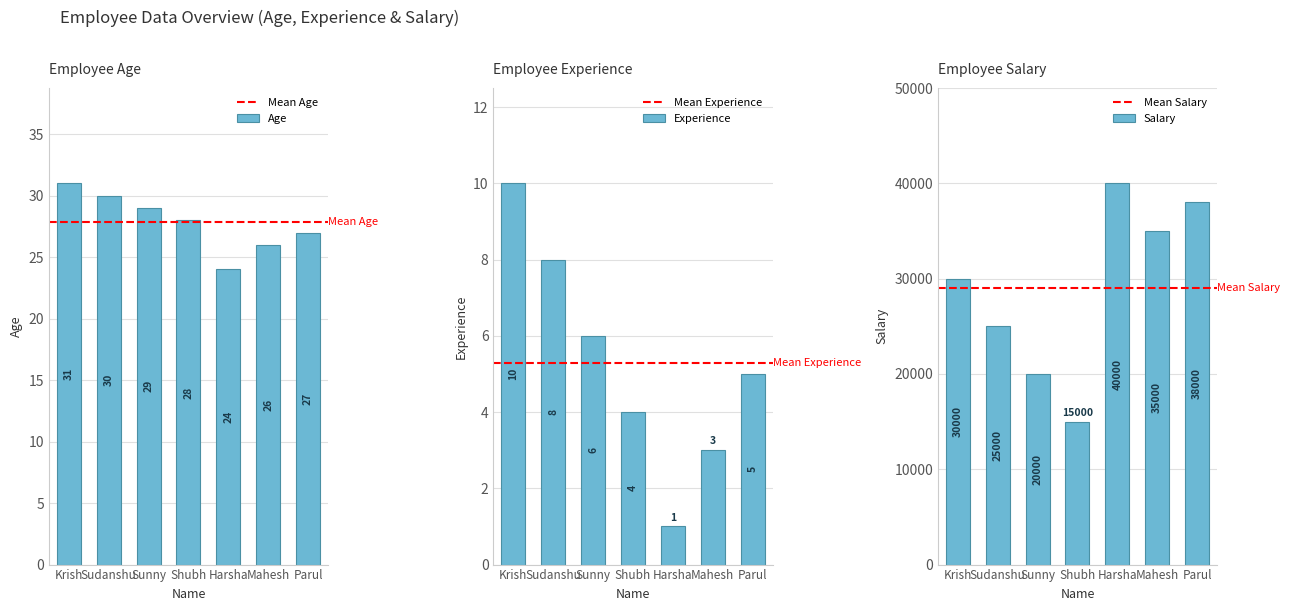

Which category has the lowest value in the Experience series?

Harsha